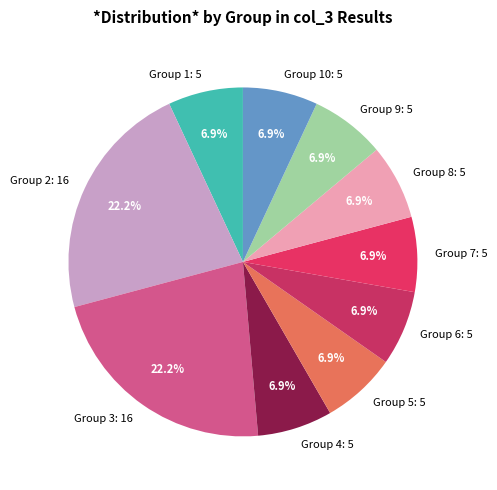

Do Group 1: 5 and Group 3: 16 together represent more than half of the pie?

No